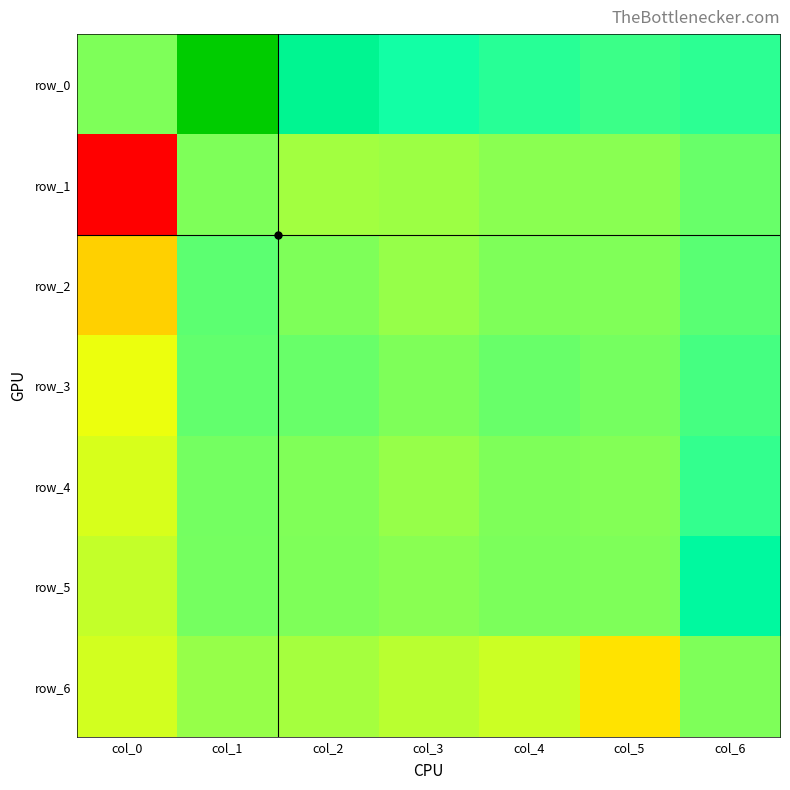

How many values in row_3 are below zero?

1